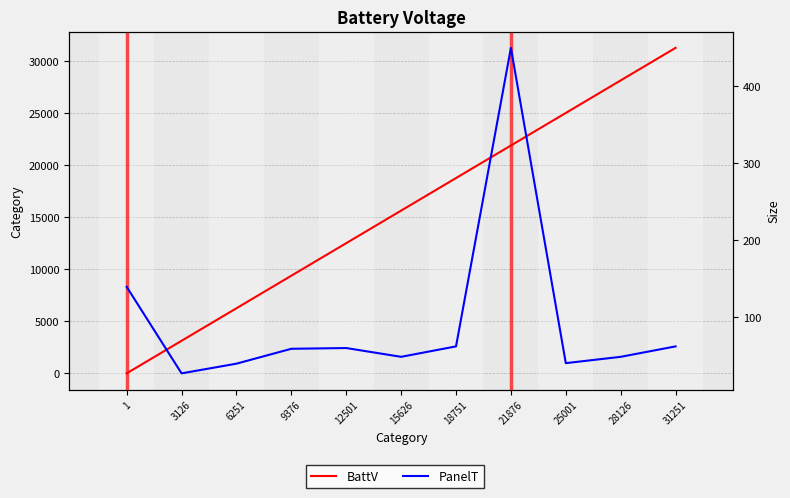

What is the difference between the BattV values at 6251 and 28126?

21875.0